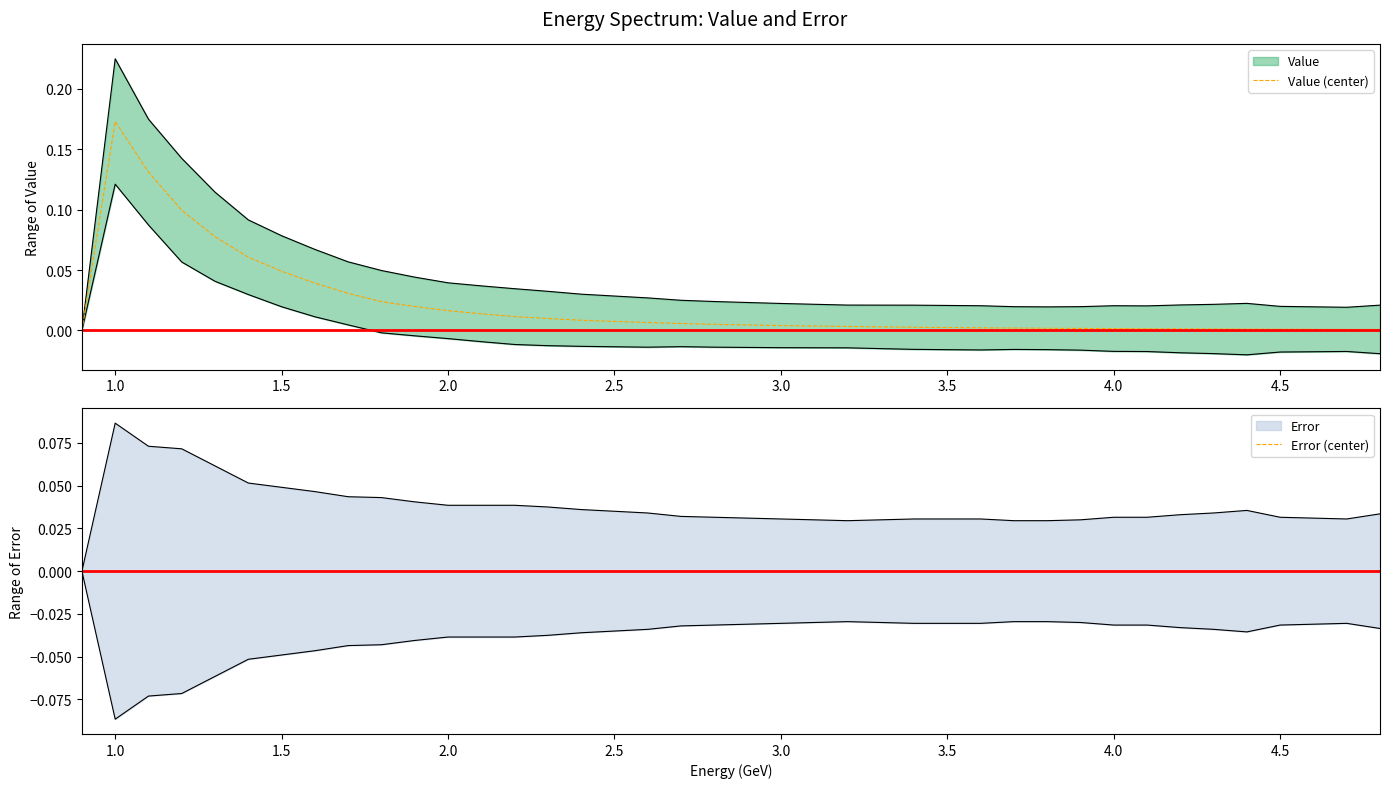

At which label does Value (center) reach its peak?

1.0